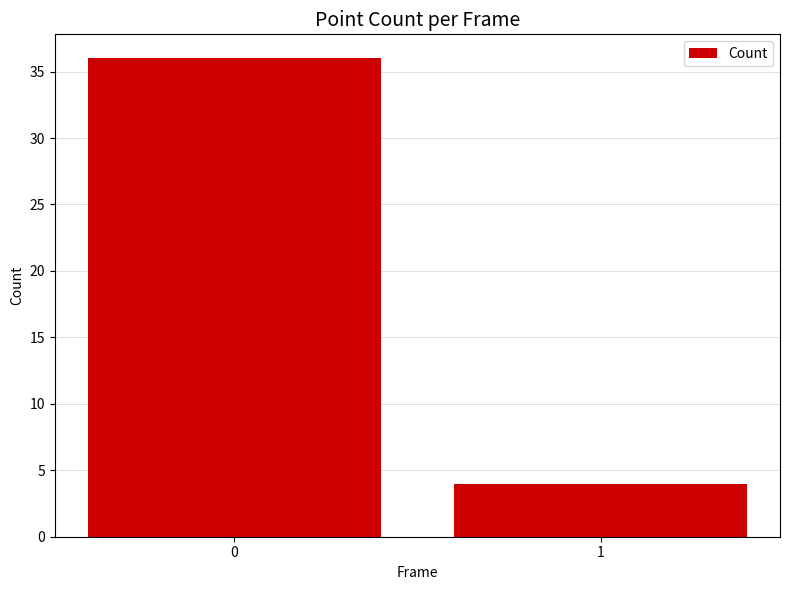

What is the difference between the maximum and minimum values?

32